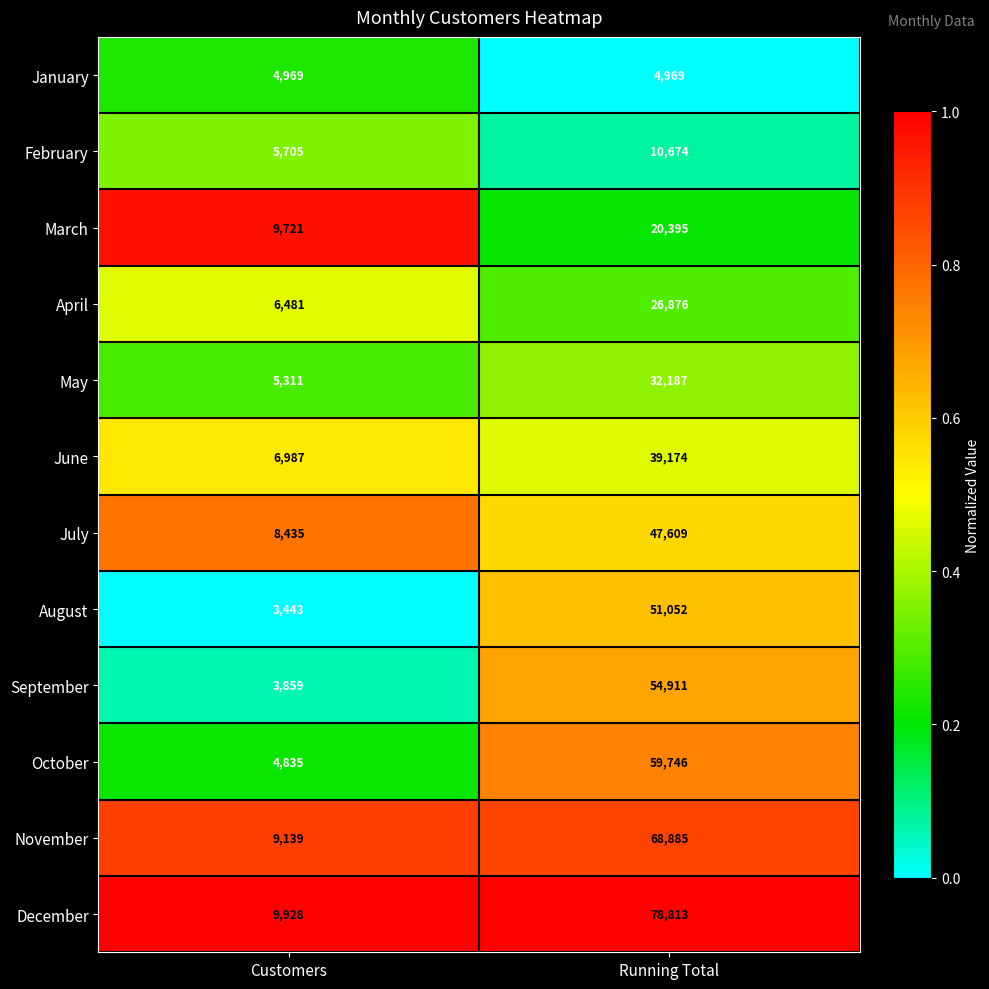

What is the maximum value shown in the chart?

78813